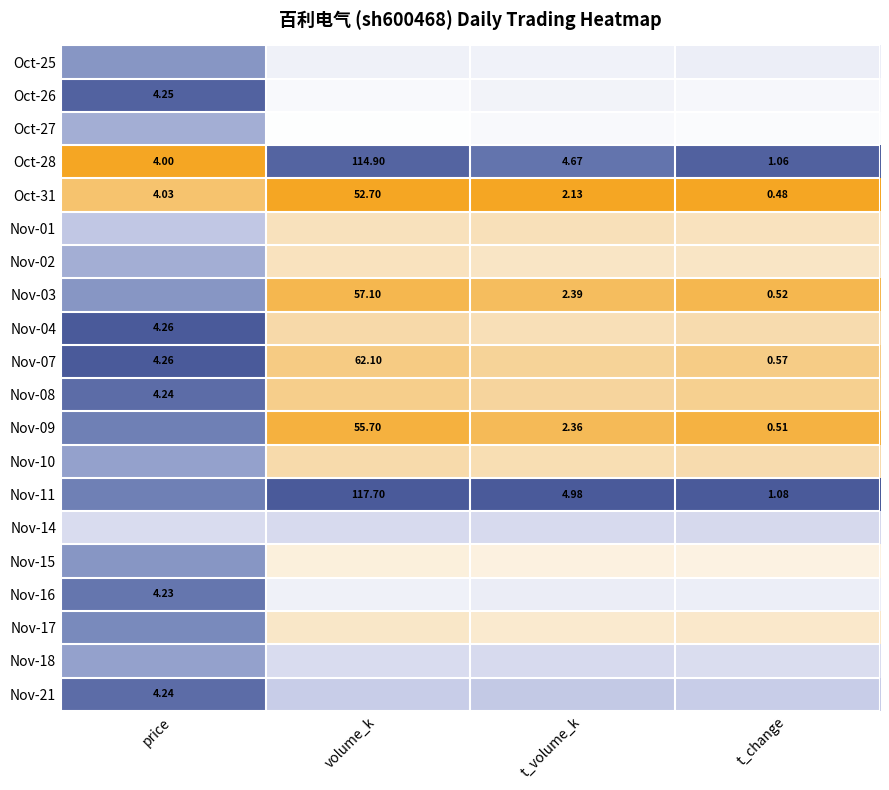

Is the value of Nov-21 at price greater than the value of Nov-16 at price?

Yes